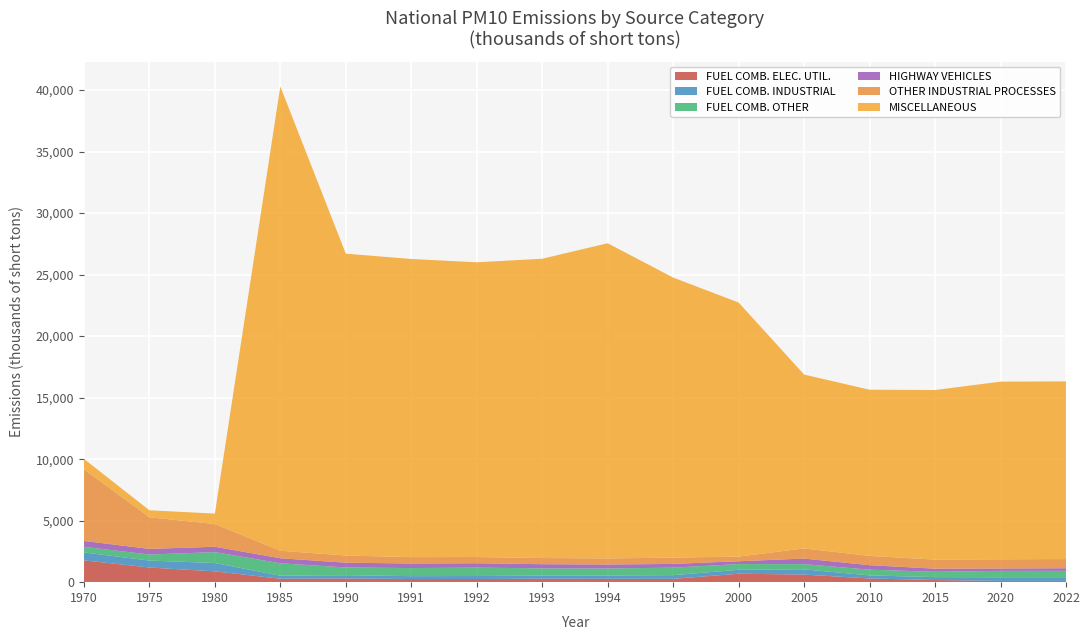

Reading left to right, list all the values displayed in this chart.

FUEL COMB. ELEC. UTIL.: 1970=1775.0	1975=1191.0	1980=879.0	1985=280.0	1990=295.0	1991=257.0	1992=257.0	1993=279.0	1994=273.0	1995=268.0	2000=686.8	2005=616.2	2010=299.3	2015=175.4	2020=100.7	2022=100.7
FUEL COMB. INDUSTRIAL: 1970=641.0	1975=564.0	1980=679.0	1985=247.0	1990=270.0	1991=233.0	1992=243.0	1993=257.0	1994=270.0	1995=302.0	2000=319.7	2005=427.1	2010=250.1	2015=234.0	2020=298.7	2022=298.7
FUEL COMB. OTHER: 1970=455.0	1975=492.0	1980=887.0	1985=1009.0	1990=631.0	1991=657.0	1992=683.0	1993=588.0	1994=570.0	1995=610.0	2000=464.6	2005=422.4	2010=467.0	2015=434.5	2020=521.4	2022=521.4
HIGHWAY VEHICLES: 1970=480.0	1975=456.0	1980=432.0	1985=408.0	1990=387.0	1991=370.0	1992=354.0	1993=337.0	1994=321.0	1995=304.0	2000=229.8	2005=452.5	2010=363.6	2015=252.3	2020=190.5	2022=211.0
OTHER INDUSTRIAL PROCESSES: 1970=5832.0	1975=2572.0	1980=1846.0	1985=611.0	1990=583.0	1991=520.0	1992=506.0	1993=501.0	1994=495.0	1995=511.0	2000=378.4	2005=823.9	2010=754.7	2015=738.9	2020=747.7	2022=747.7
MISCELLANEOUS: 1970=839.0	1975=569.0	1980=852.0	1985=37736.0	1990=24536.0	1991=24233.0	1992=23958.0	1993=24328.0	1994=25619.0	1995=22765.0	2000=20649.1	2005=14134.4	2010=13508.6	2015=13783.1	2020=14440.2	2022=14440.2